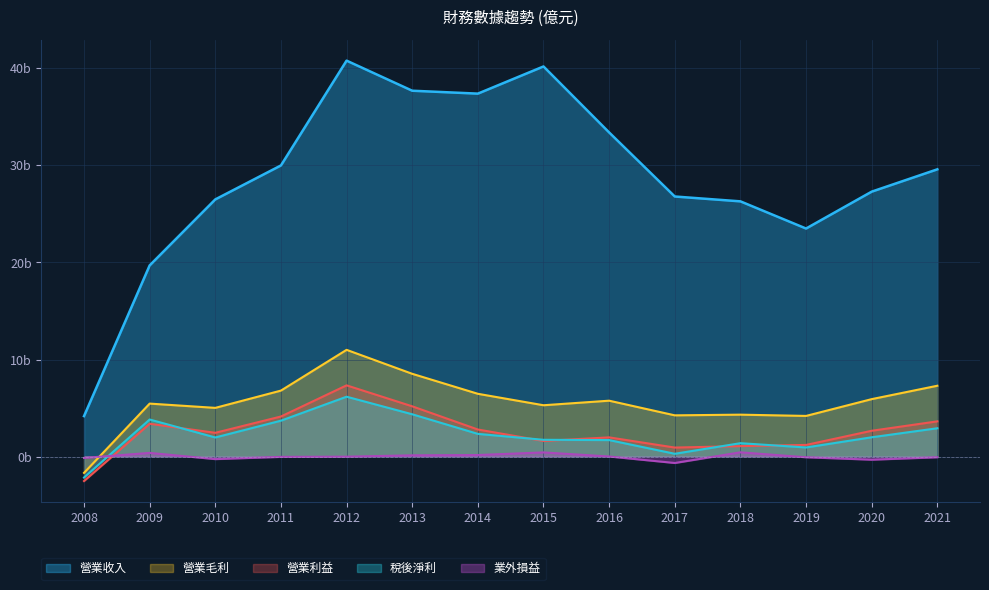

Which category has the highest value across all series?

2012